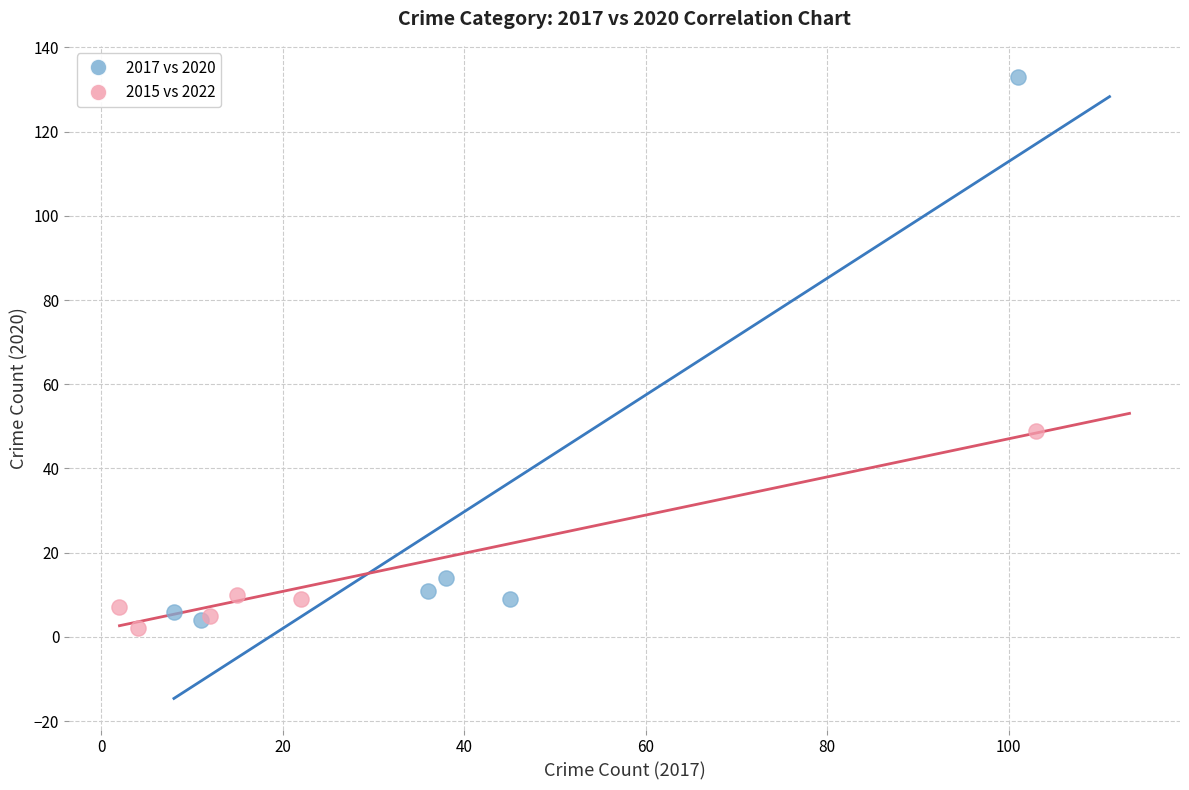

Which series contains the highest Y value?

2017 vs 2020